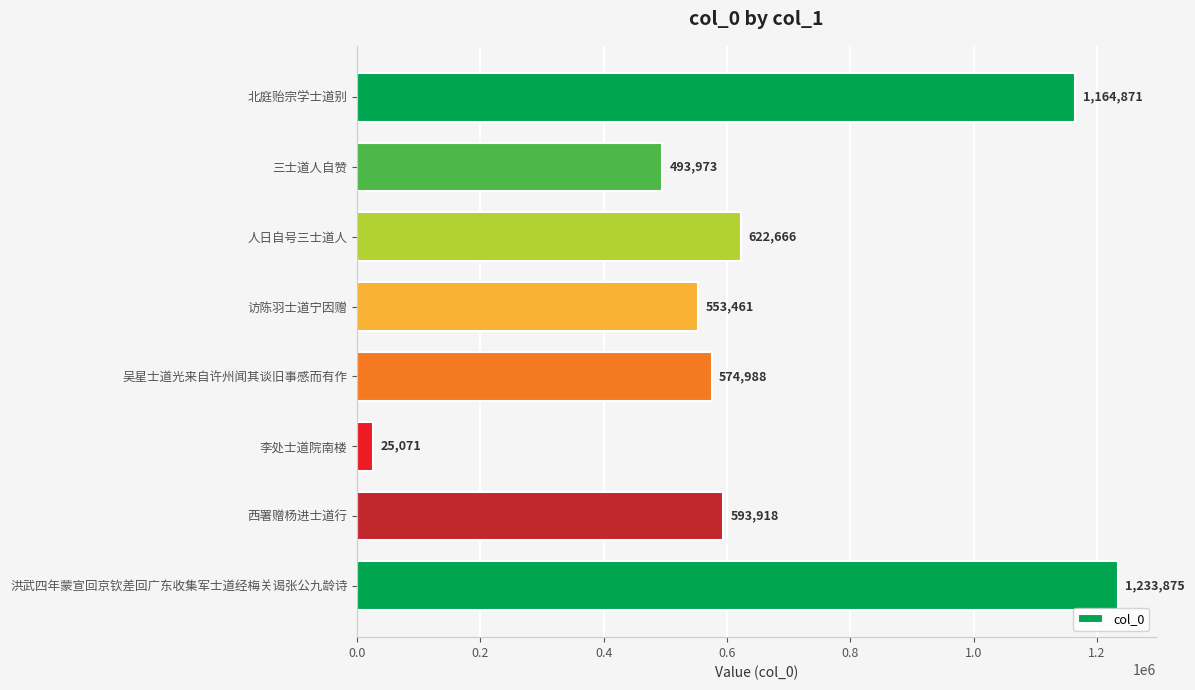

Is it true that the value at 访陈羽士道宁因赠 is 553461?

True